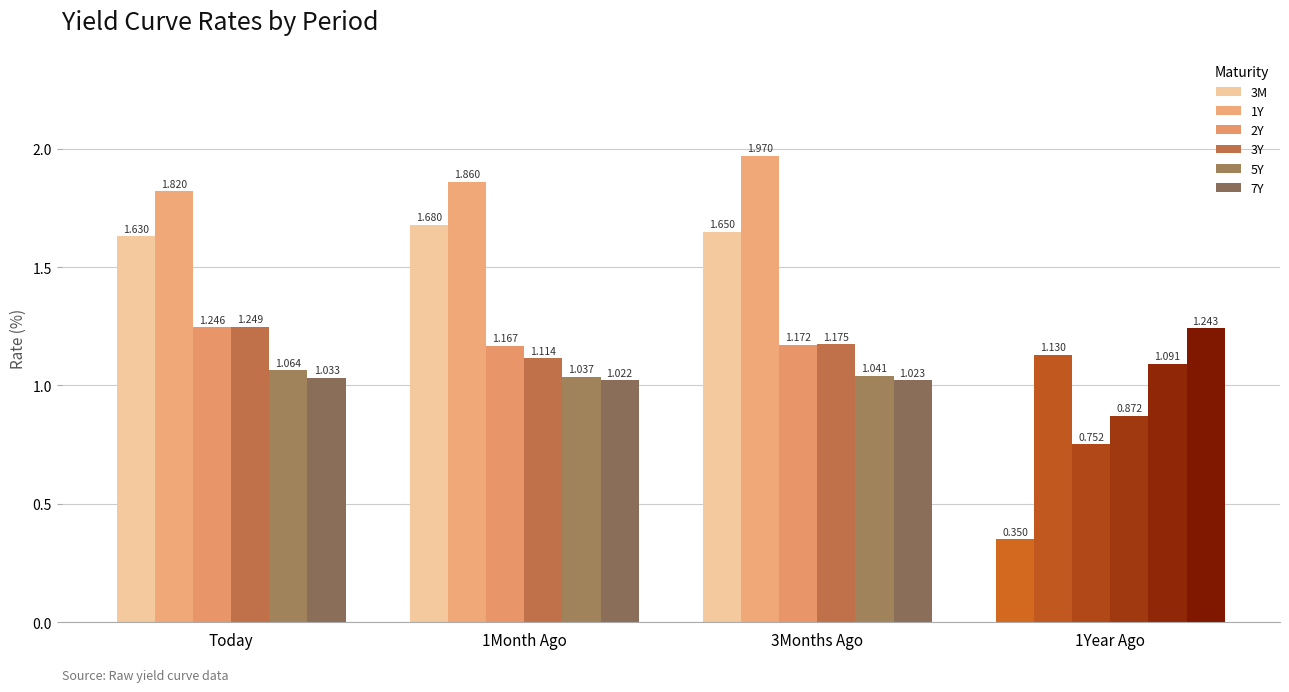

What is the difference between the 3M values at 1Year Ago and 1Month Ago?

1.3